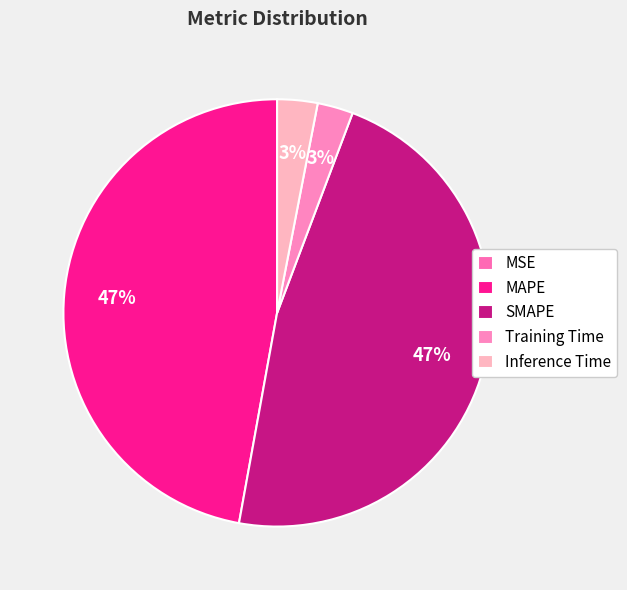

Does MAPE represent more than half of the total?

No